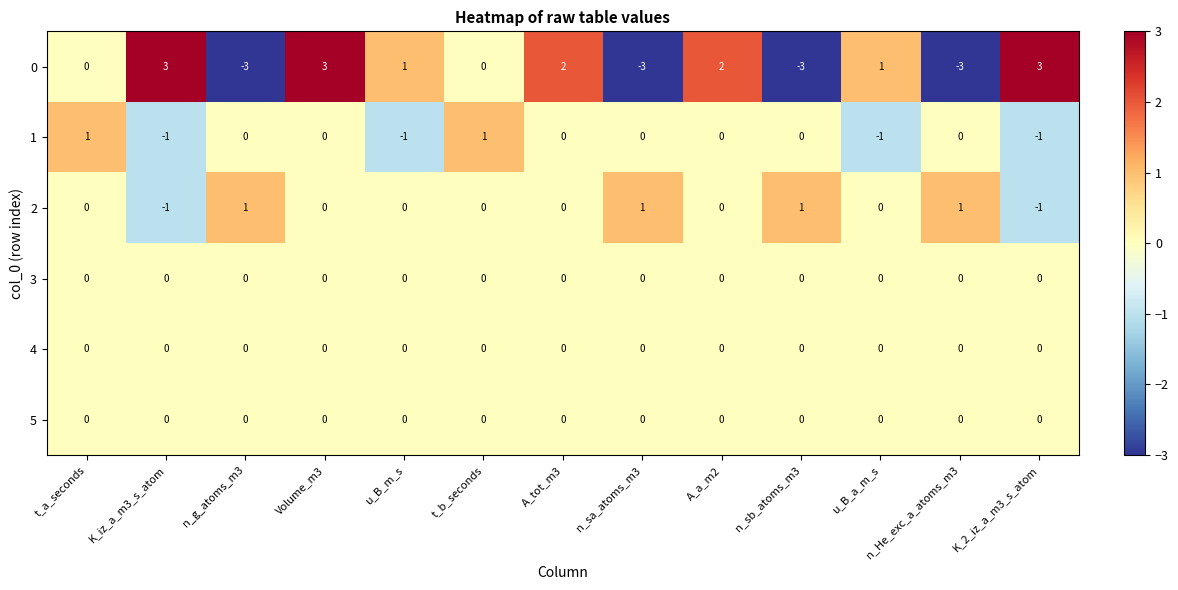

What is the difference between the highest and lowest values at n_He_exc_a_atoms_m3?

4